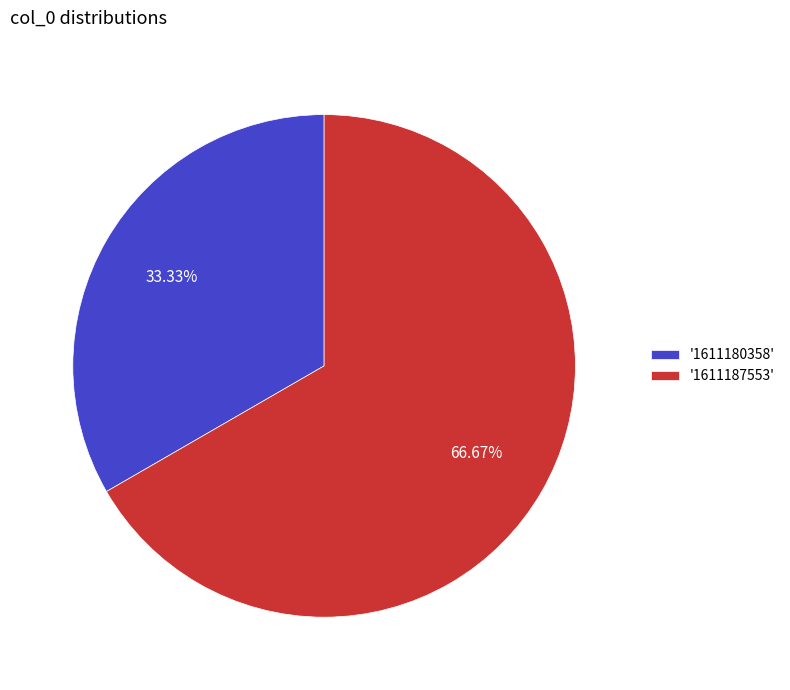

Rank the categories by value from lowest to highest.

'1611180358', '1611187553'